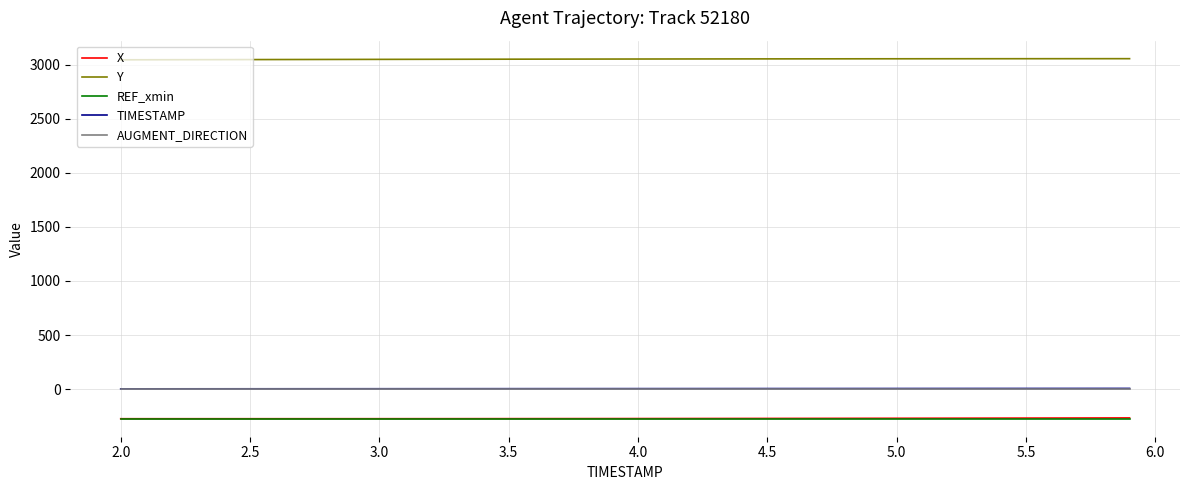

What is the maximum value shown in the chart?

3056.5